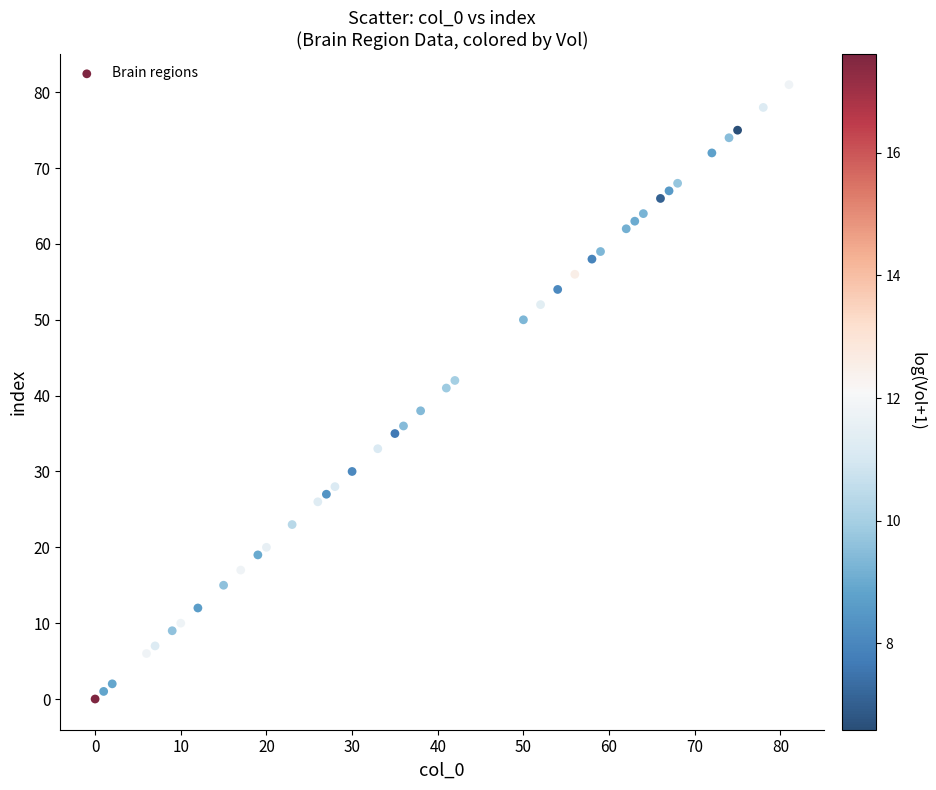

What is the range of Y values (max minus min)?

81